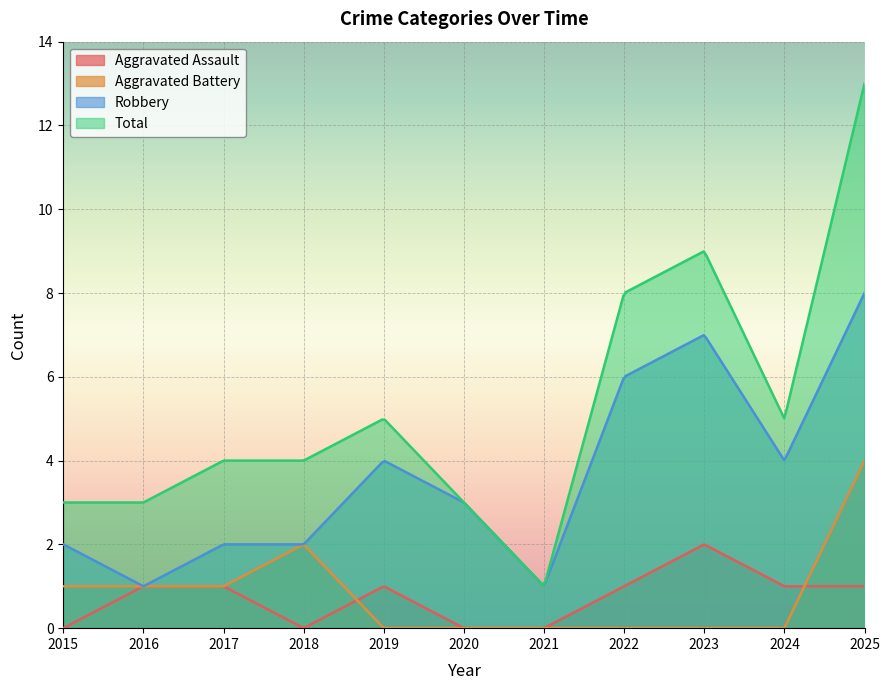

Is it true that Total equals 6 at 2023?

False